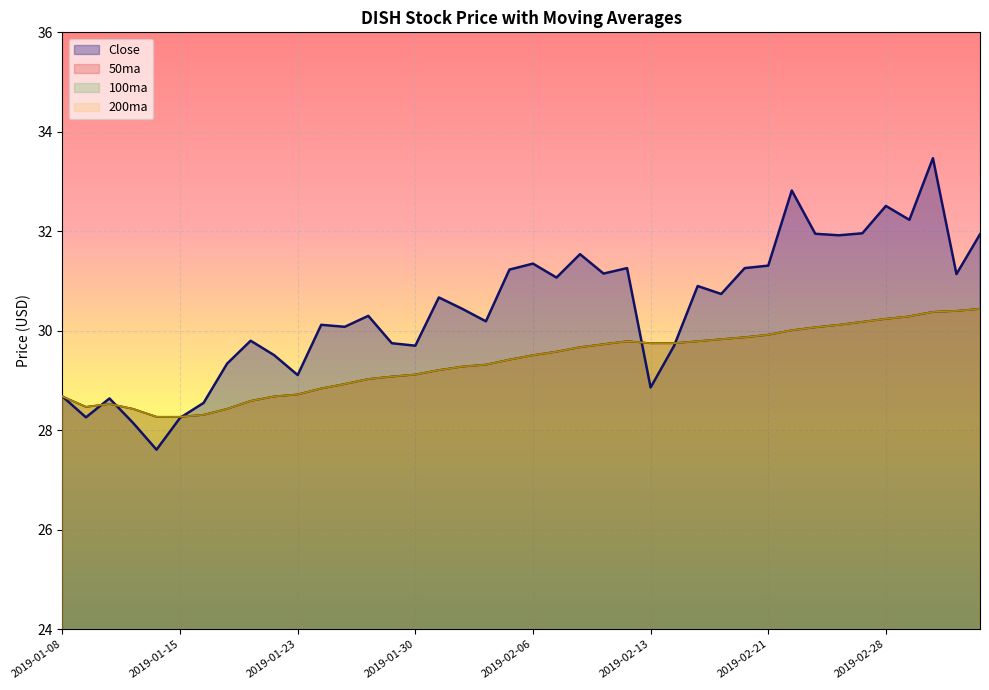

Is it true that Close equals 12.4 at 2019-02-07?

False